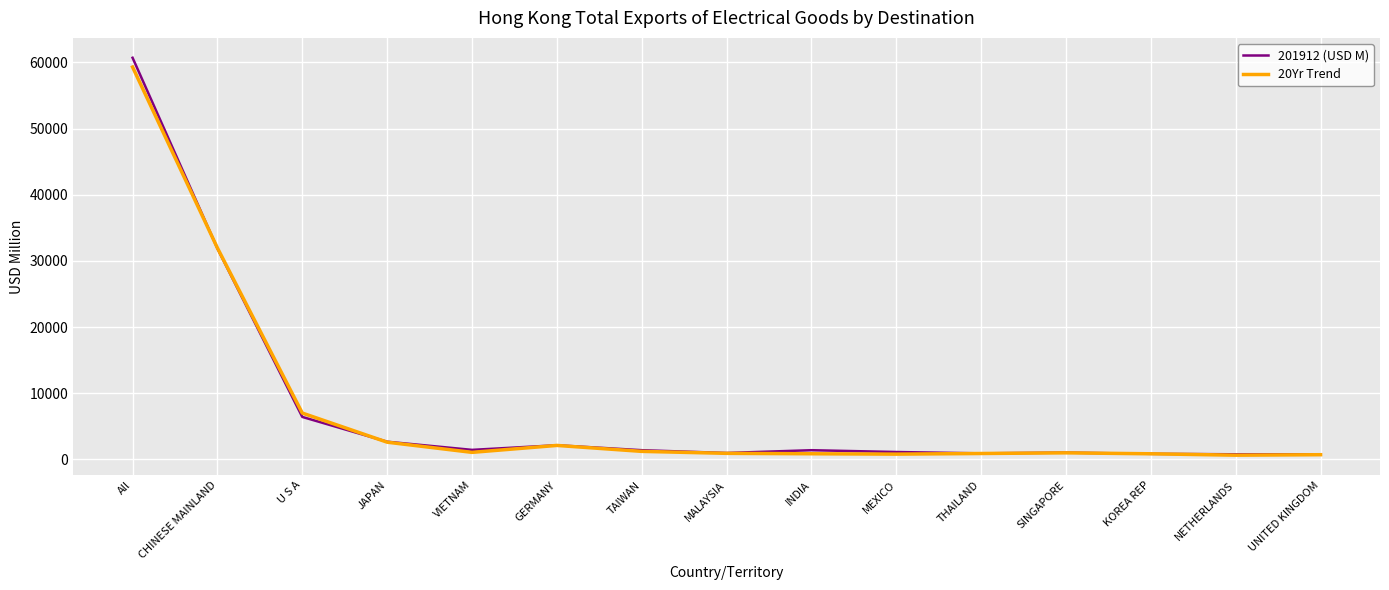

How many values in the 20Yr Trend series exceed 989?

8